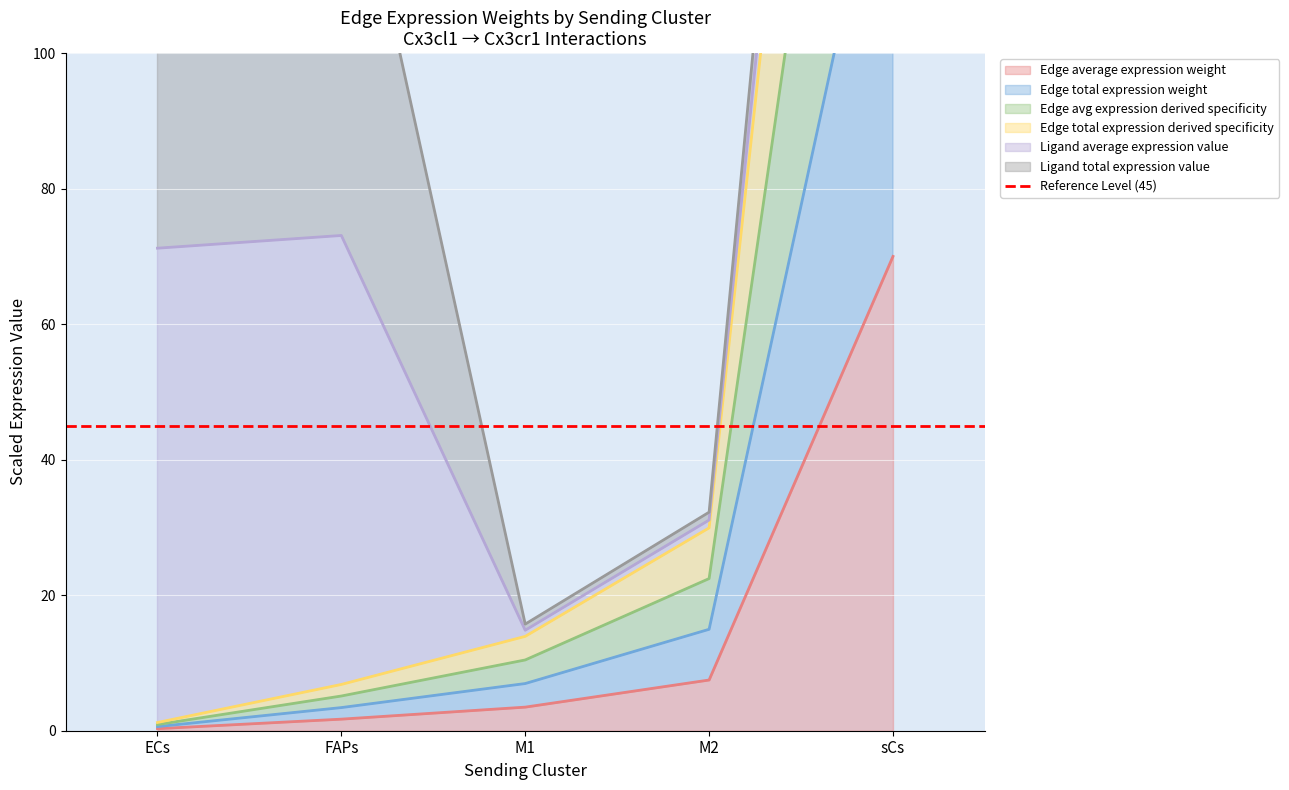

Which series has the largest range (max minus min)?

Edge total expression derived specificity